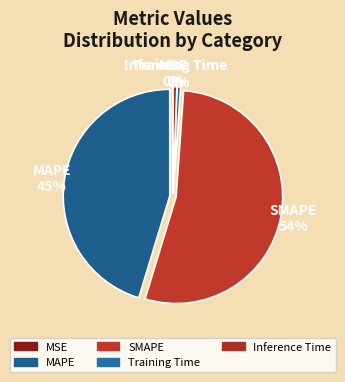

Rank the categories by value from highest to lowest.

SMAPE, MAPE, Inference Time, Training Time, MSE